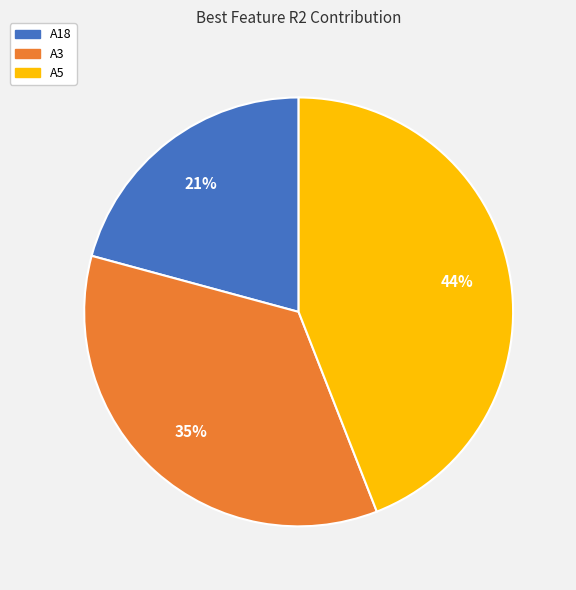

True or false: A5 accounts for 29% of the total.

False